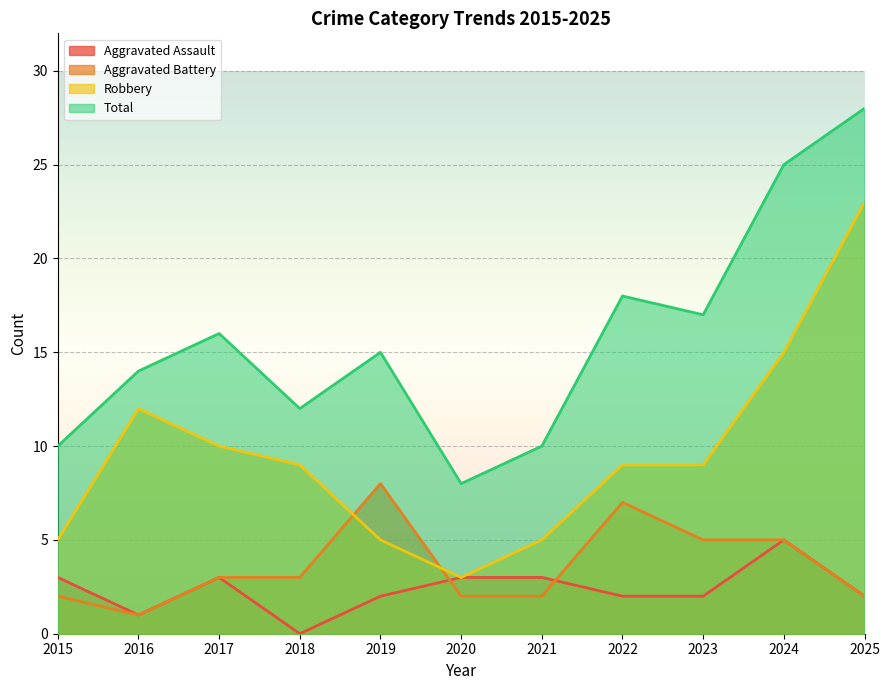

True or false: Total has a value of 15 at 2021.

False